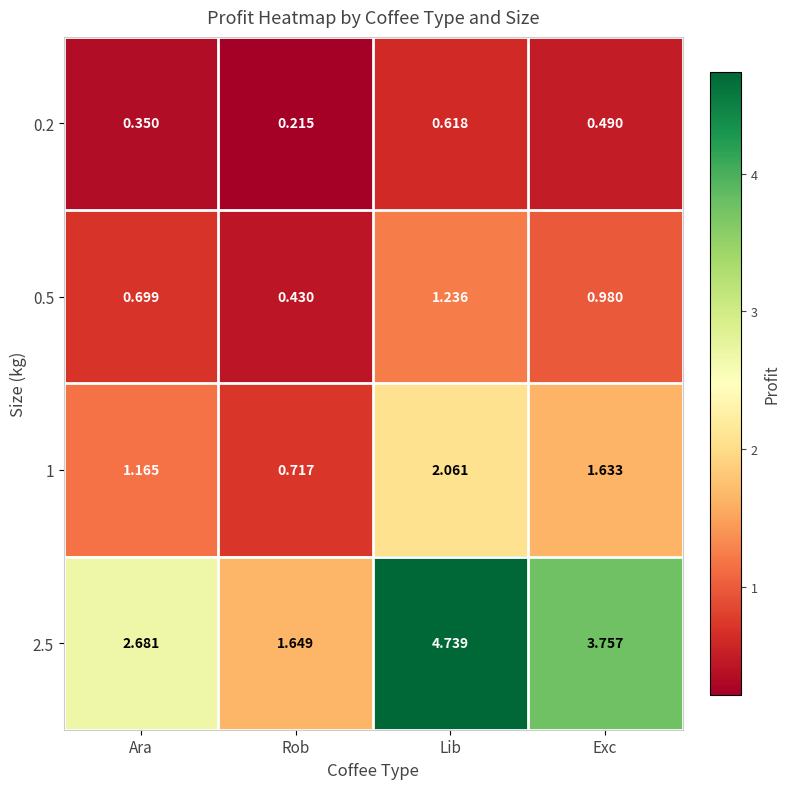

What is the total value across all series at Rob?

3.0